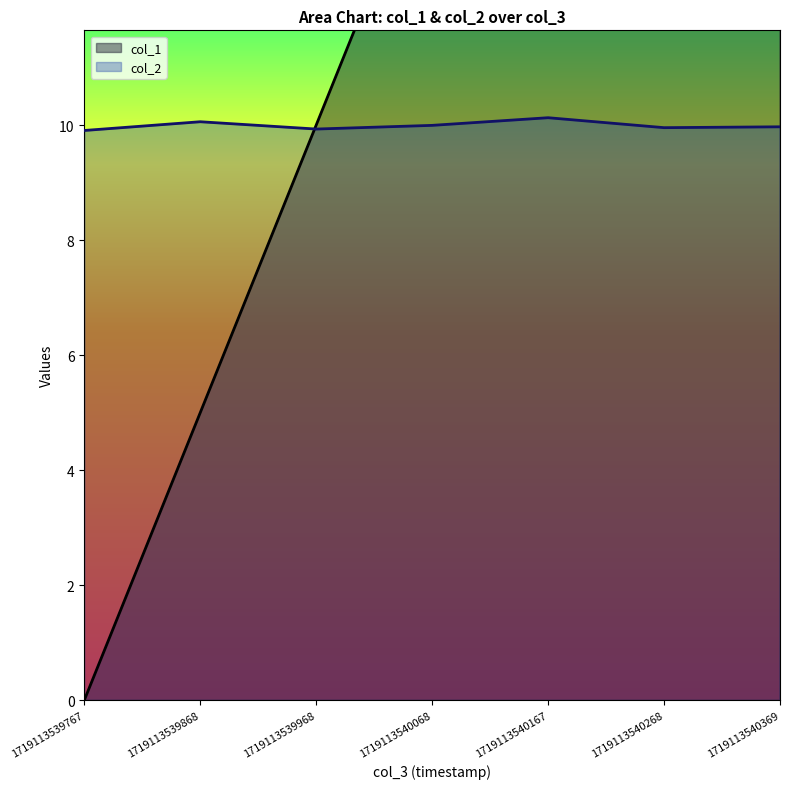

Rank the series by their average value, from highest to lowest.

col_1, col_2